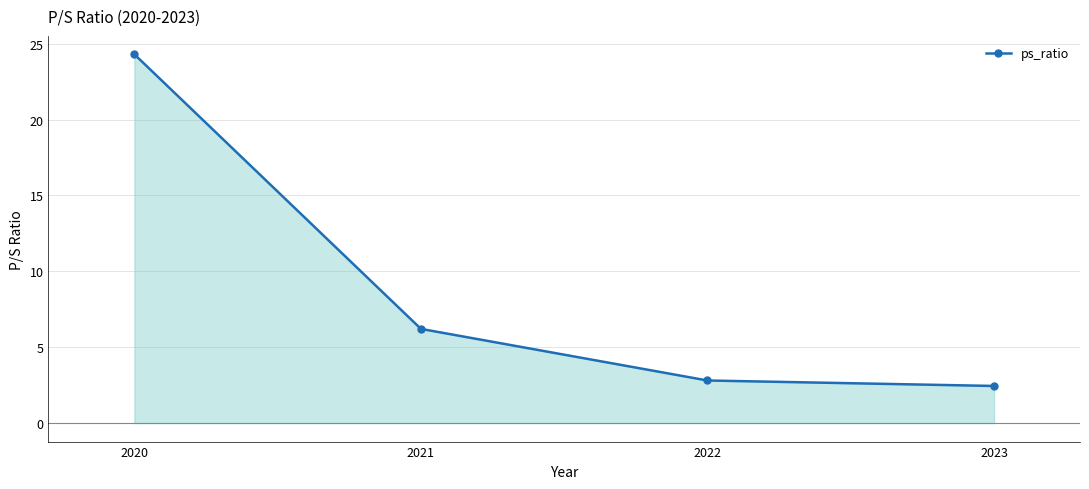

The chart shows a value of 9.6 at 2020. True or false?

False